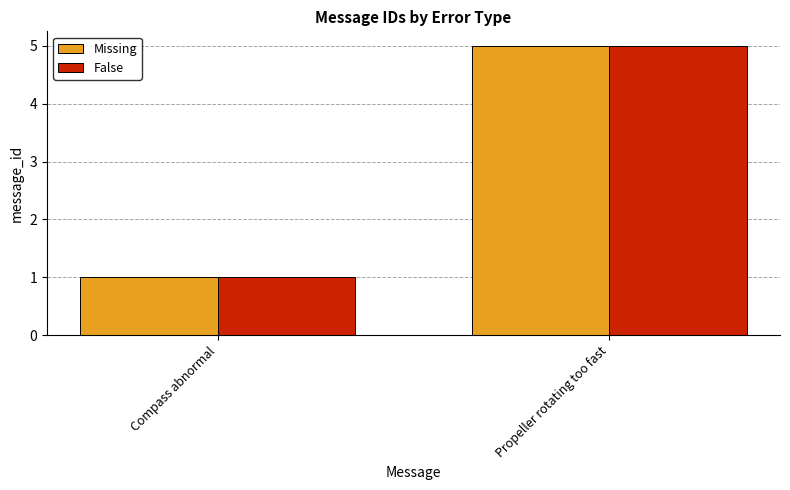

Where is False nearest to the value 3?

Compass abnormal